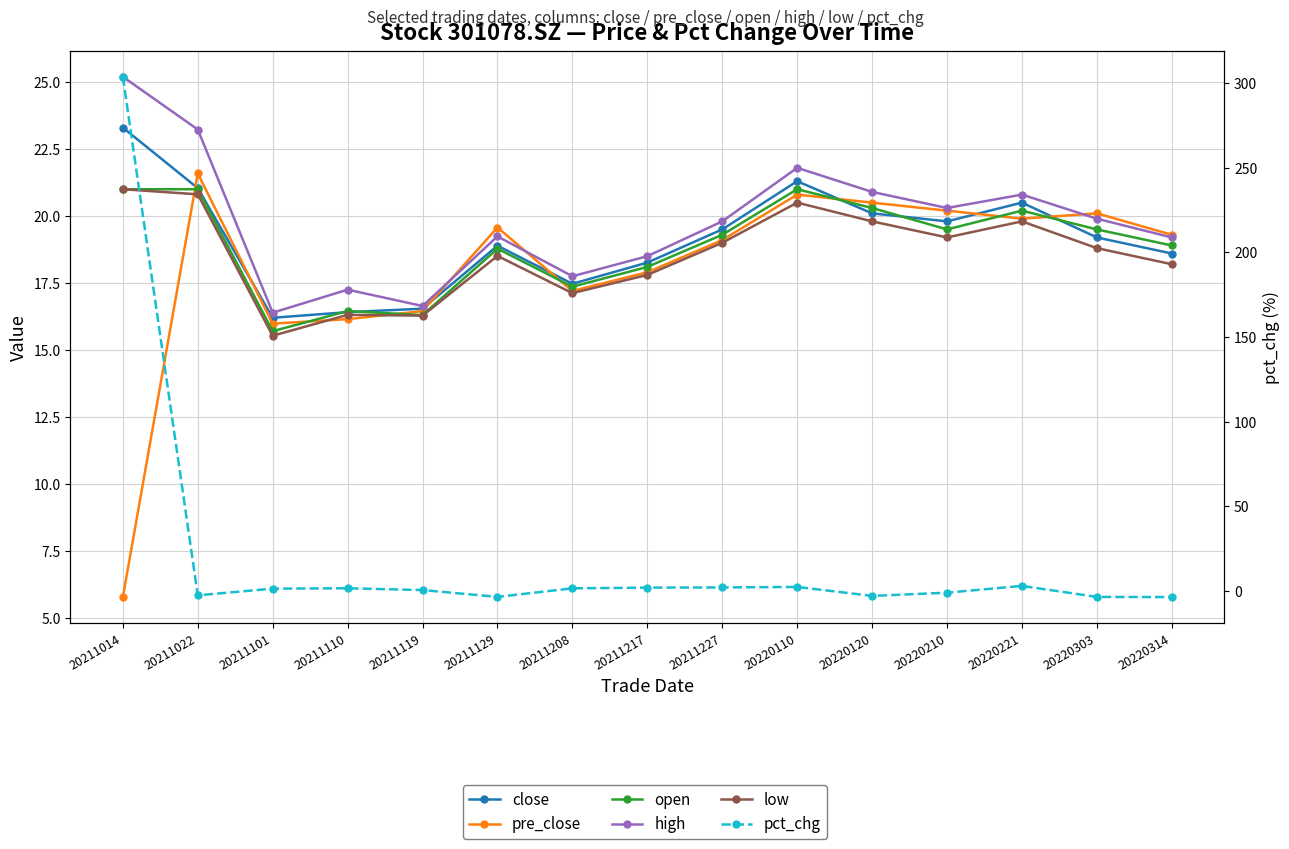

True or false: pct_chg has a value of 3.0 at 20220221.

True